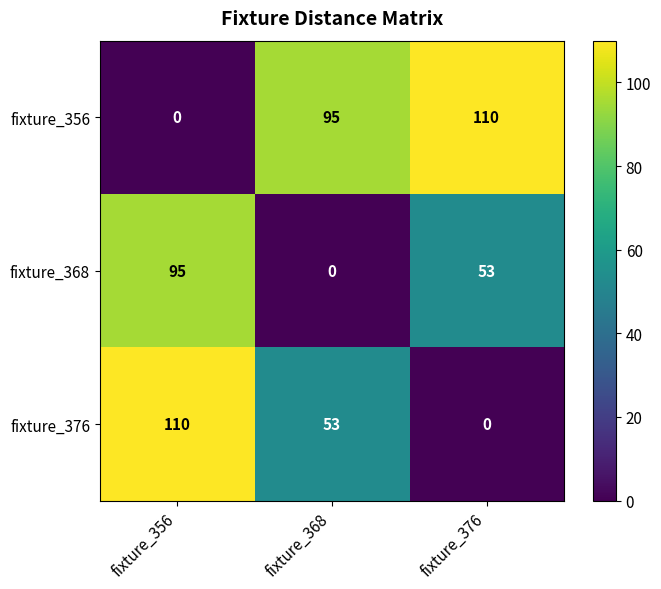

How many fixture_368 values are between 0 and 95?

3